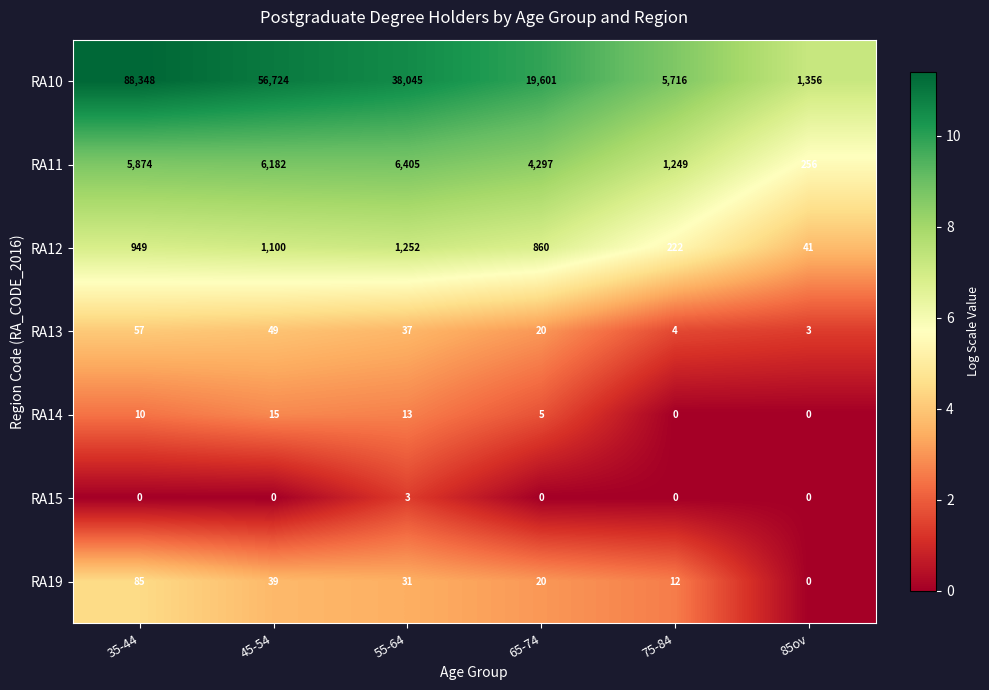

Which series has the largest range (max minus min)?

RA10